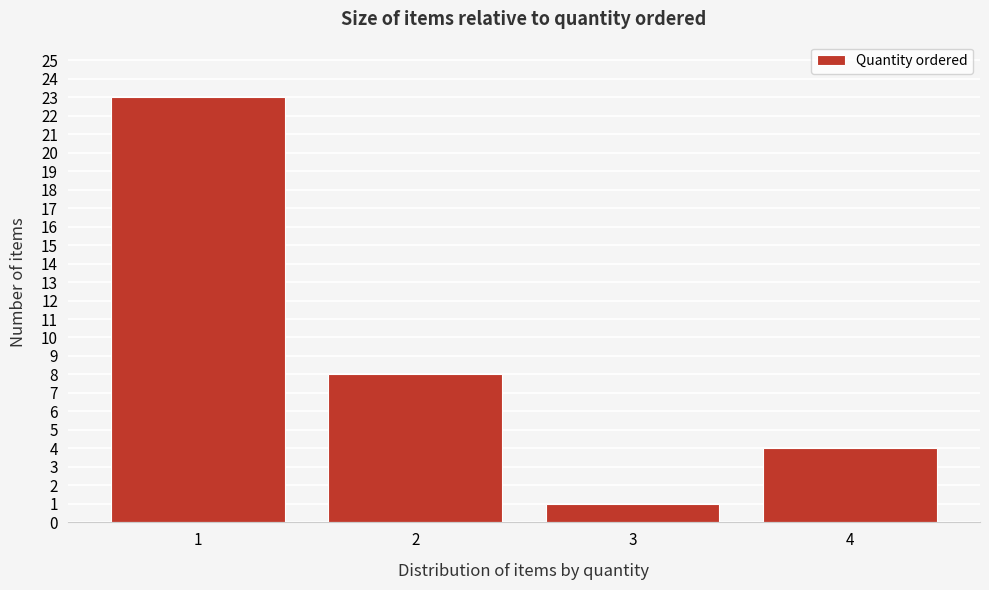

Reading right to left, extract all data points from this chart.

4=4	3=1	2=8	1=23